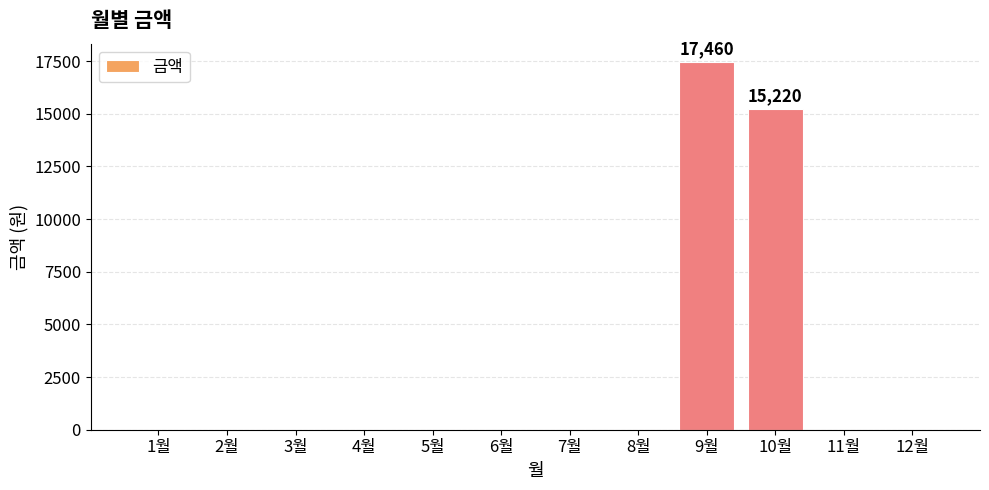

What is the greatest value displayed?

17460